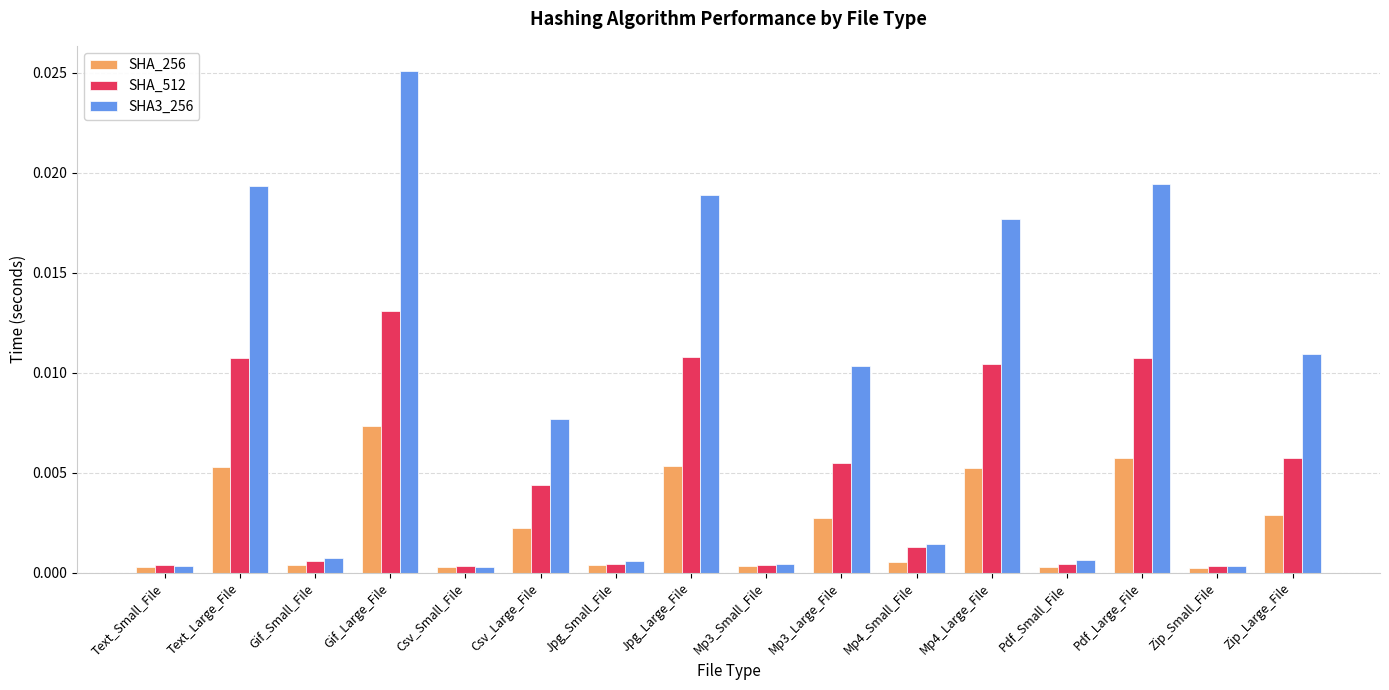

Which series has the largest range (max minus min)?

SHA3_256